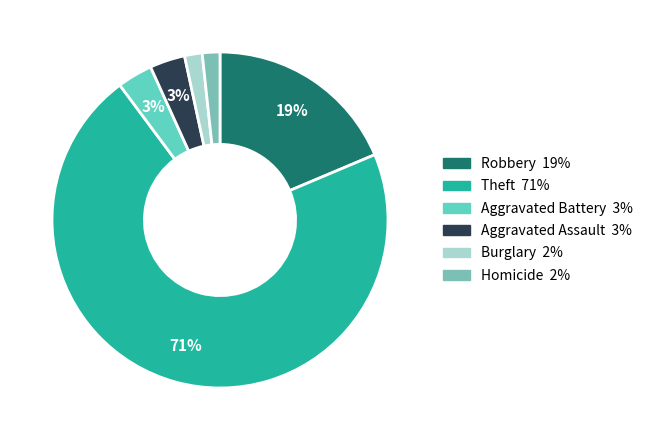

How many slices are in this pie chart?

6